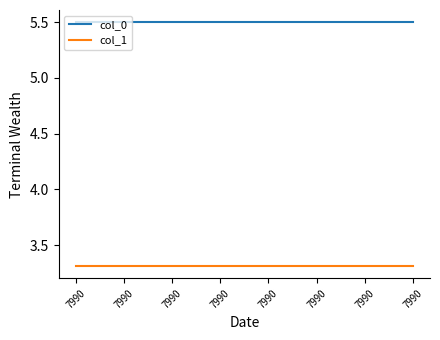

True or false: col_1 and col_0 intersect in this chart.

False